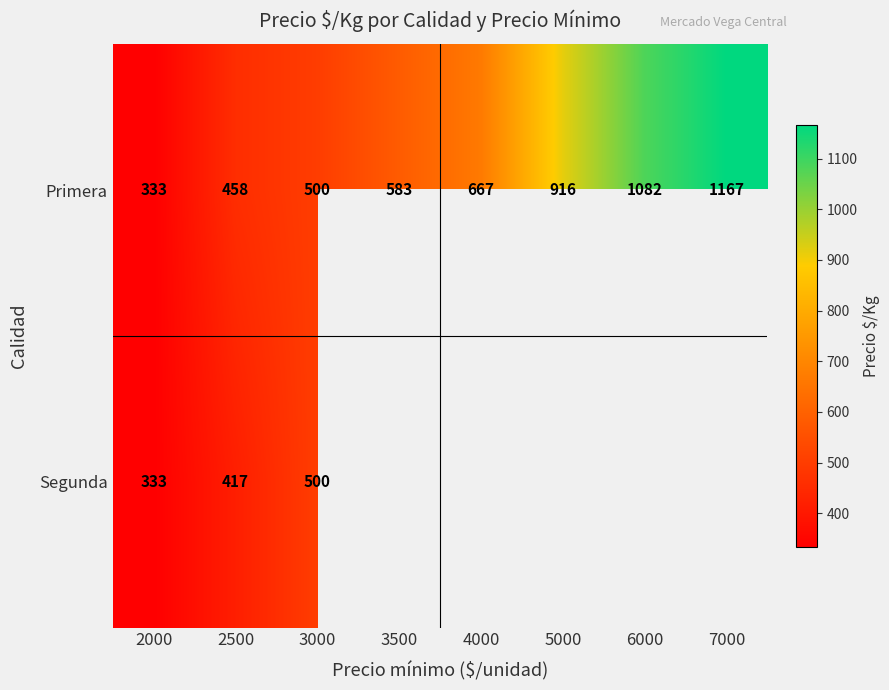

What is the lowest value of the Primera series?

333